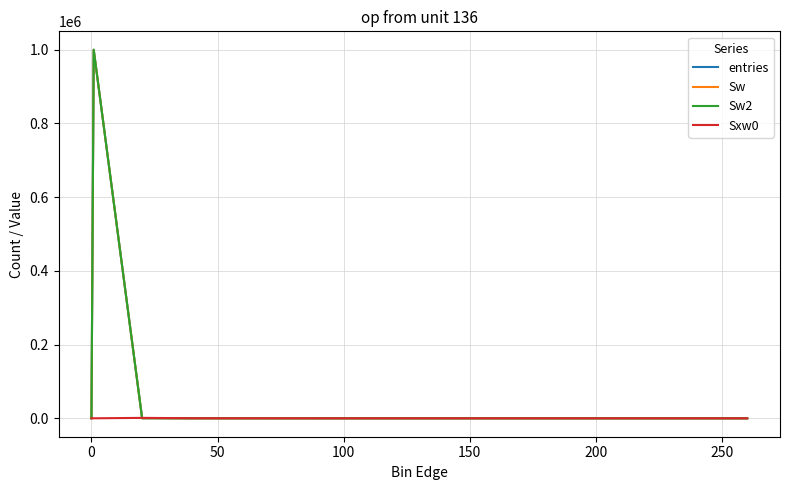

Does the chart have visible grid lines?

Yes